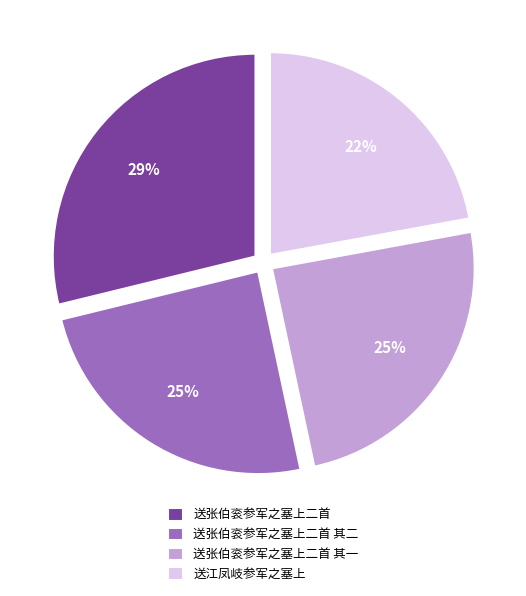

To the nearest percent, what is the combined percentage of 送张伯衮参军之塞上二首 其二 and 送张伯衮参军之塞上二首?

53%